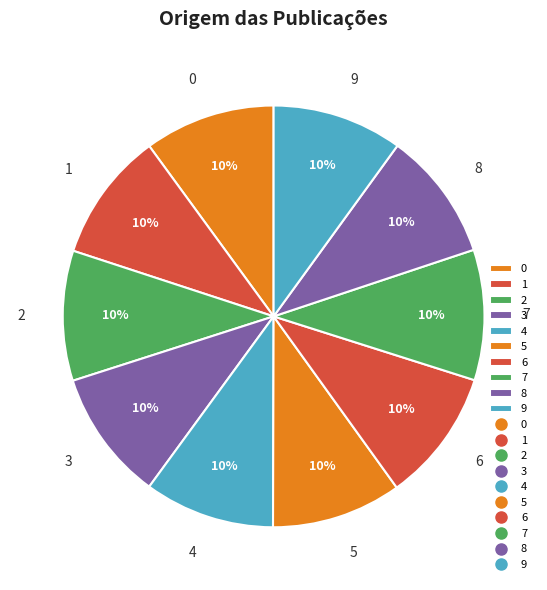

The 2 slice represents 22% of the pie. True or false?

False